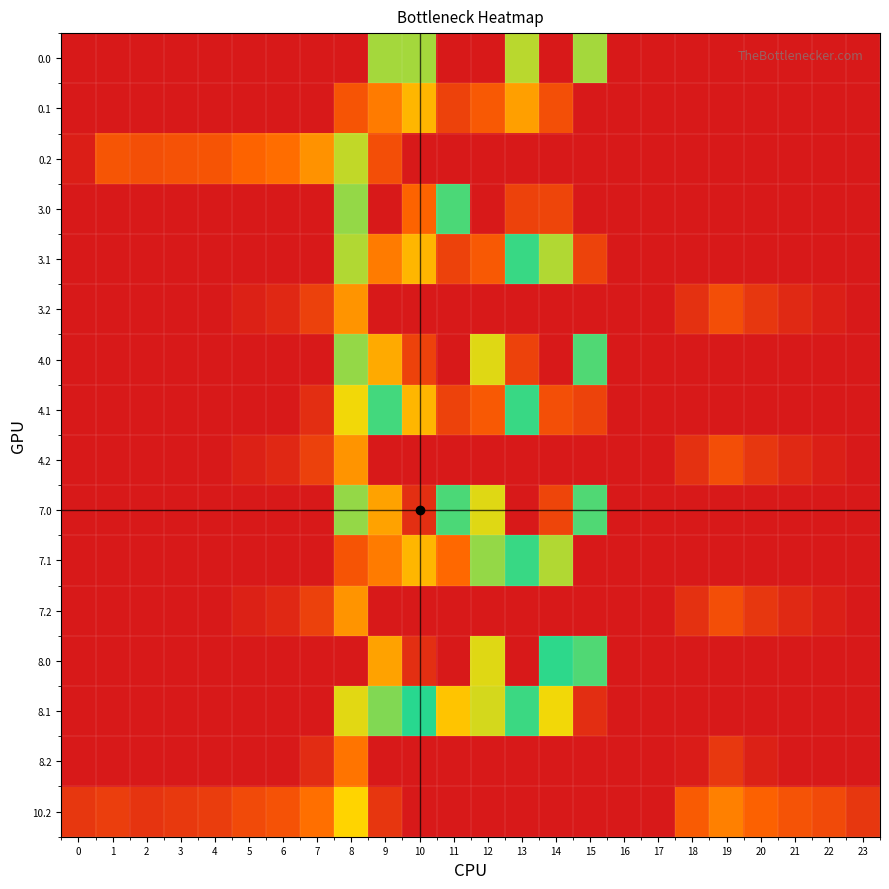

Reading left to right, transcribe all the data shown in this chart.

0.0: 0=0.0	1=0.0	2=0.0	3=0.0	4=0.0	5=0.0	6=0.0	7=0.0	8=0.0	9=385.0	10=385.0	11=0.0	12=0.0	13=369.4	14=0.0	15=385.0	16=0.0	17=0.0	18=0.0	19=0.0	20=0.0	21=0.0	22=0.0	23=0.0
0.1: 0=0.0	1=0.0	2=0.0	3=0.0	4=0.0	5=0.0	6=0.0	7=0.0	8=125.2	9=191.1	10=274.1	11=87.0	12=134.6	13=241.5	14=113.7	15=0.0	16=0.0	17=0.0	18=0.0	19=0.0	20=0.0	21=0.0	22=0.0	23=0.0
0.2: 0=12.3	1=127.3	2=114.5	3=119.0	4=125.6	5=155.0	6=171.2	7=223.4	8=364.7	9=111.5	10=0.0	11=0.0	12=0.0	13=0.0	14=0.0	15=0.0	16=0.0	17=0.0	18=0.0	19=0.0	20=0.0	21=0.0	22=0.0	23=0.0
3.0: 0=0.0	1=0.0	2=0.0	3=0.0	4=0.0	5=0.0	6=0.0	7=0.0	8=395.3	9=0.0	10=808.1	11=516.0	12=0.0	13=875.0	14=870.3	15=0.0	16=0.0	17=0.0	18=0.0	19=0.0	20=0.0	21=0.0	22=0.0	23=0.0
3.1: 0=0.0	1=0.0	2=0.0	3=0.0	4=0.0	5=0.0	6=0.0	7=0.0	8=375.0	9=191.1	10=274.1	11=87.0	12=134.6	13=503.5	14=375.7	15=88.9	16=0.0	17=0.0	18=0.0	19=0.0	20=0.0	21=0.0	22=0.0	23=0.0
3.2: 0=0.0	1=0.0	2=0.0	3=0.0	4=0.0	5=17.0	6=33.2	7=85.4	8=226.7	9=0.0	10=0.0	11=0.0	12=0.0	13=0.0	14=0.0	15=0.0	16=0.0	17=0.0	18=52.0	19=111.0	20=62.8	21=35.6	22=14.6	23=0.0
4.0: 0=0.0	1=0.0	2=0.0	3=0.0	4=0.0	5=0.0	6=0.0	7=0.0	8=395.3	9=256.9	10=875.0	11=0.0	12=619.4	13=875.0	14=0.0	15=443.0	16=0.0	17=0.0	18=0.0	19=0.0	20=0.0	21=0.0	22=0.0	23=0.0
4.1: 0=0.0	1=0.0	2=0.0	3=0.0	4=0.0	5=0.0	6=0.0	7=44.9	8=330.1	9=453.1	10=274.1	11=87.0	12=134.6	13=503.5	14=113.7	15=88.9	16=0.0	17=0.0	18=0.0	19=0.0	20=0.0	21=0.0	22=0.0	23=0.0
4.2: 0=0.0	1=0.0	2=0.0	3=0.0	4=0.0	5=17.0	6=33.2	7=85.4	8=226.7	9=0.0	10=0.0	11=0.0	12=0.0	13=0.0	14=0.0	15=0.0	16=0.0	17=0.0	18=52.0	19=111.0	20=62.8	21=35.6	22=14.6	23=0.0
7.0: 0=0.0	1=0.0	2=0.0	3=0.0	4=0.0	5=0.0	6=0.0	7=0.0	8=395.3	9=716.9	10=916.2	11=516.0	12=619.4	13=962.7	14=870.3	15=443.0	16=0.0	17=0.0	18=0.0	19=0.0	20=0.0	21=0.0	22=0.0	23=0.0
7.1: 0=0.0	1=0.0	2=0.0	3=0.0	4=0.0	5=0.0	6=0.0	7=0.0	8=125.2	9=191.1	10=274.1	11=163.6	12=396.6	13=503.5	14=375.7	15=0.0	16=0.0	17=0.0	18=0.0	19=0.0	20=0.0	21=0.0	22=0.0	23=0.0
7.2: 0=0.0	1=0.0	2=0.0	3=0.0	4=0.0	5=17.0	6=33.2	7=85.4	8=226.7	9=0.0	10=0.0	11=0.0	12=0.0	13=0.0	14=0.0	15=0.0	16=0.0	17=0.0	18=52.0	19=111.0	20=62.8	21=35.6	22=14.6	23=0.0
8.0: 0=0.0	1=0.0	2=0.0	3=0.0	4=0.0	5=0.0	6=0.0	7=0.0	8=0.0	9=716.9	10=916.2	11=0.0	12=619.4	13=962.7	14=495.4	15=443.0	16=0.0	17=0.0	18=0.0	19=0.0	20=0.0	21=0.0	22=0.0	23=0.0
8.1: 0=0.0	1=0.0	2=0.0	3=0.0	4=0.0	5=0.0	6=0.0	7=0.0	8=342.2	9=408.1	10=491.1	11=292.5	12=351.6	13=458.5	14=330.7	15=43.9	16=0.0	17=0.0	18=0.0	19=0.0	20=0.0	21=0.0	22=0.0	23=0.0
8.2: 0=0.0	1=0.0	2=0.0	3=0.0	4=0.0	5=0.0	6=0.0	7=40.4	8=181.7	9=0.0	10=0.0	11=0.0	12=0.0	13=0.0	14=0.0	15=0.0	16=0.0	17=0.0	18=7.0	19=66.0	20=17.8	21=0.0	22=0.0	23=0.0
10.2: 0=62.9	1=77.3	2=56.7	3=69.0	4=75.6	5=105.0	6=121.2	7=173.4	8=314.7	9=61.5	10=0.0	11=0.0	12=0.0	13=0.0	14=0.0	15=0.0	16=0.0	17=0.0	18=140.0	19=199.0	20=150.8	21=123.6	22=102.6	23=62.5